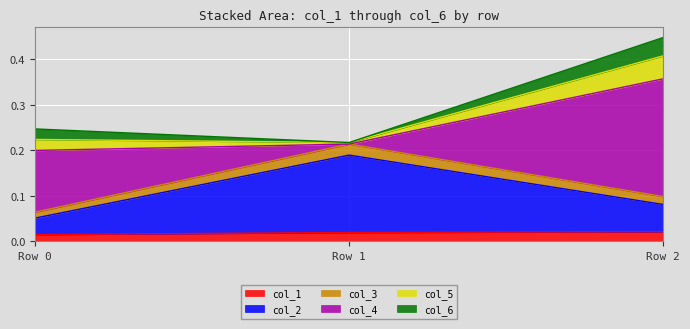

At which category is the sum across all series the highest?

Row 2